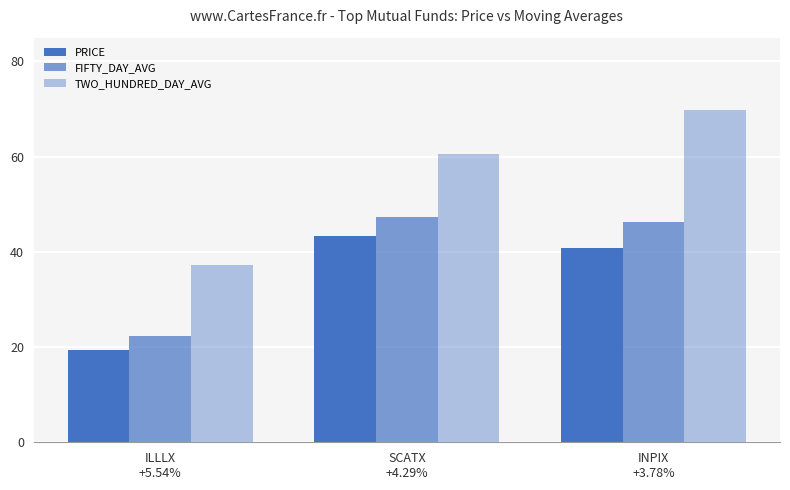

At which label is FIFTY_DAY_AVG closest to 34?

ILLLX
+5.54%